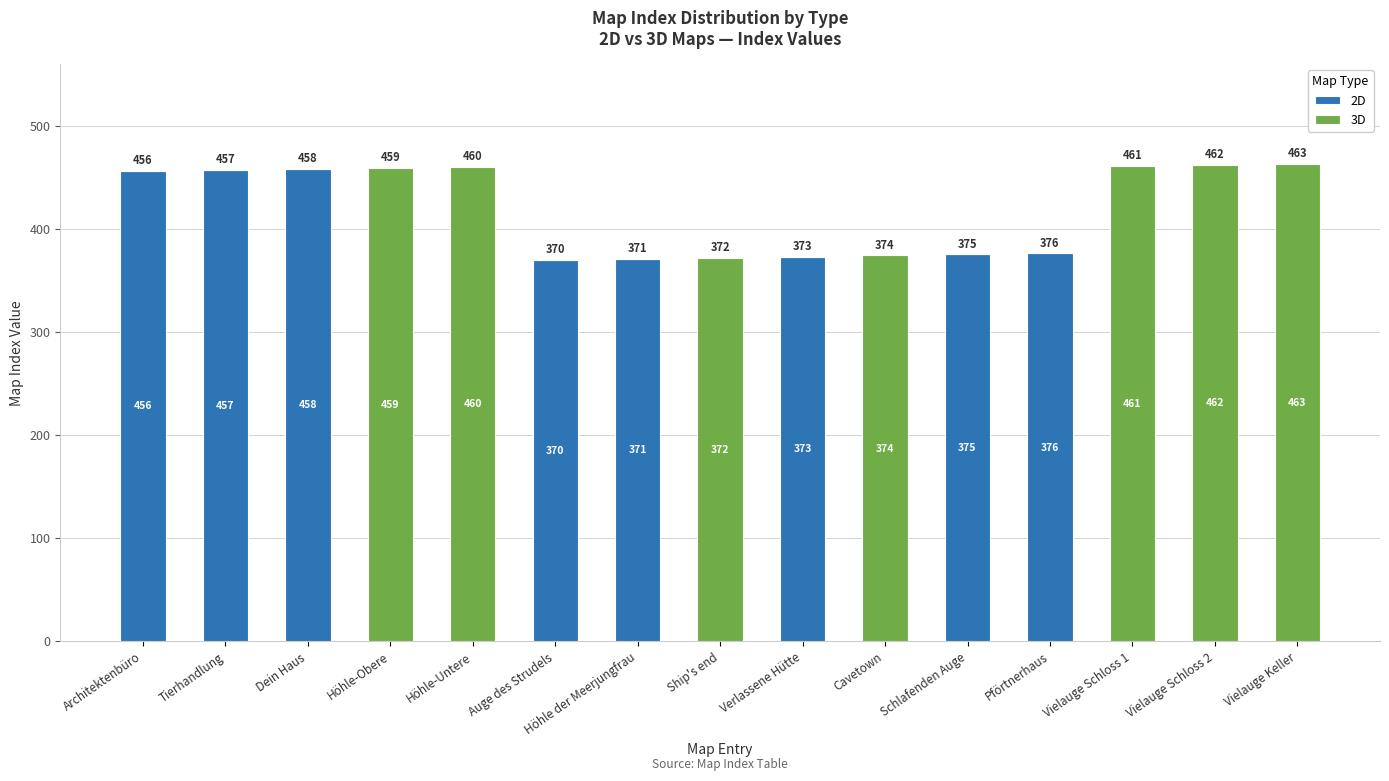

At which label is 2D closest to 229?

Auge des Strudels